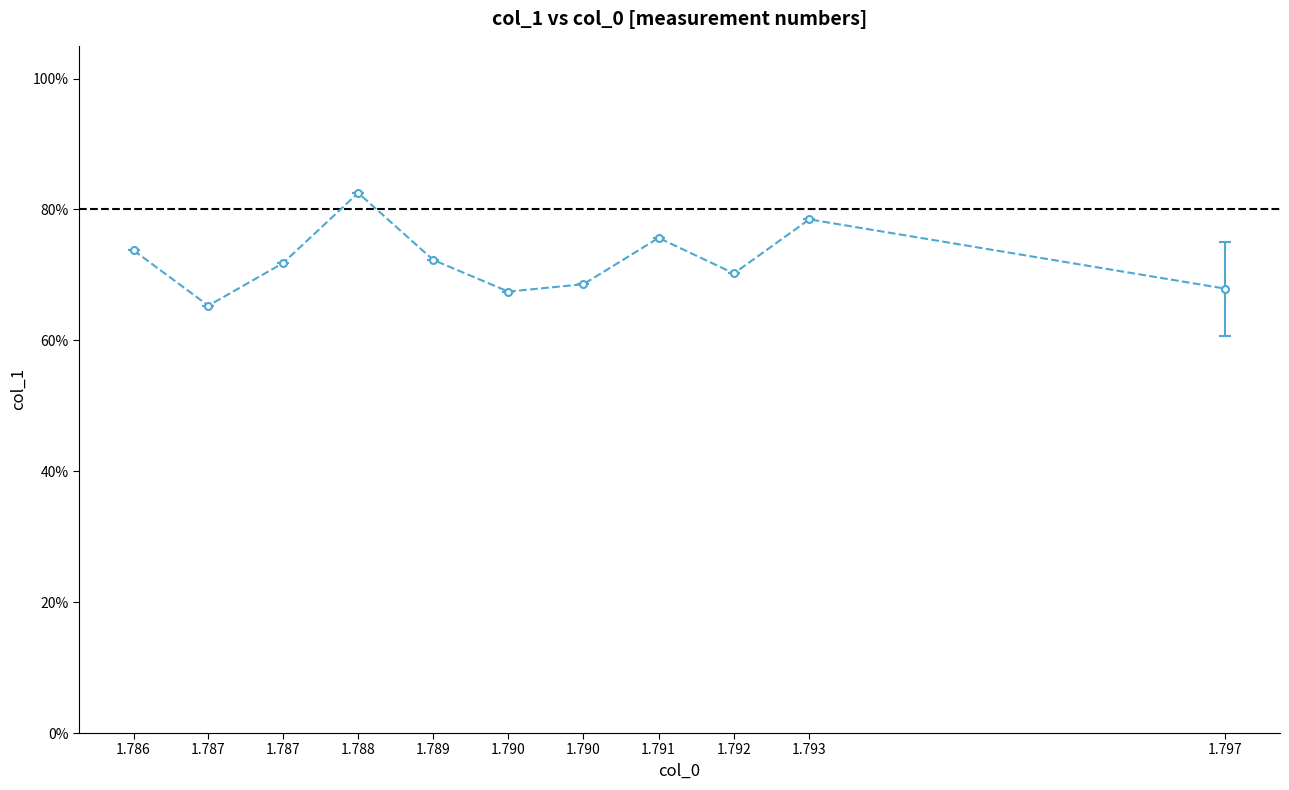

Does the chart display data point markers on the line(s)?

No